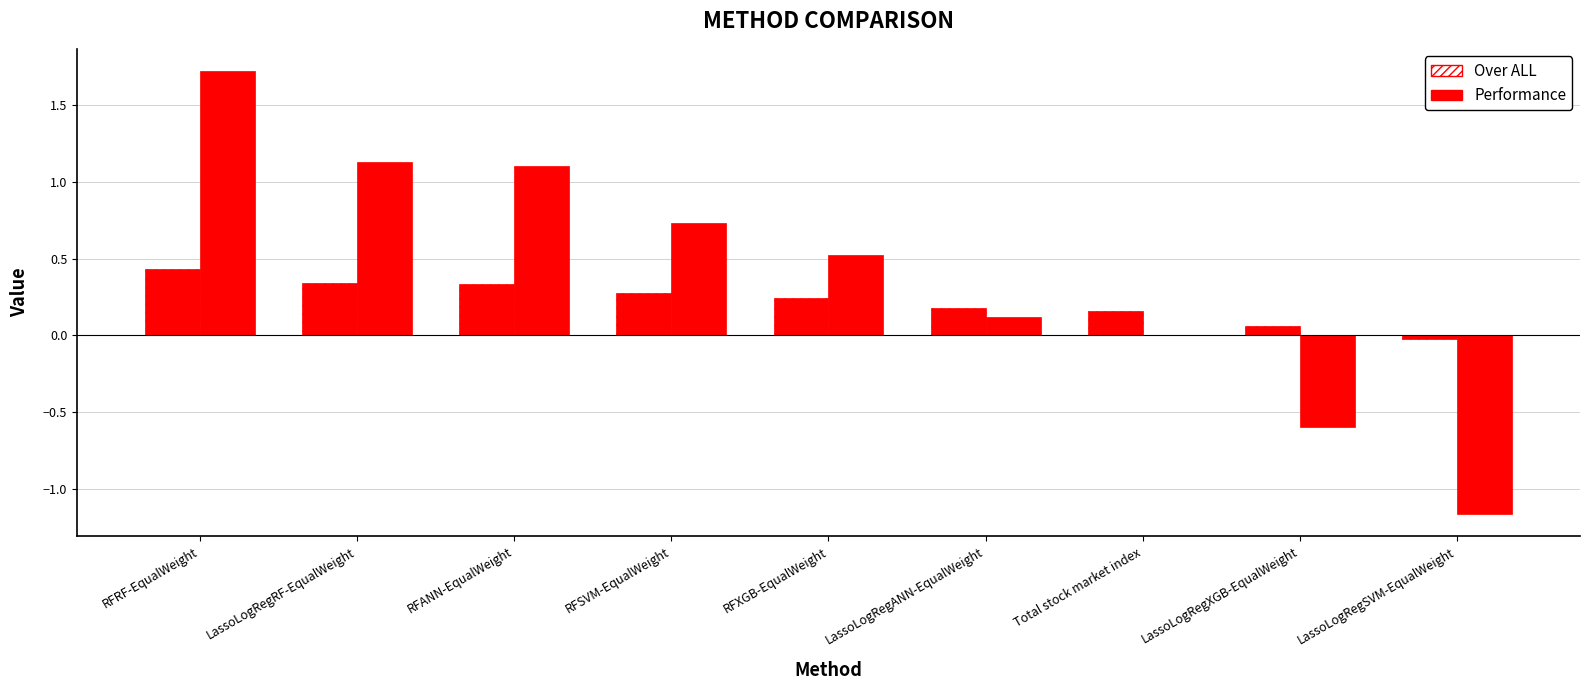

At LassoLogRegXGB-EqualWeight, list the series in order from smallest to largest.

Performance, Over ALL